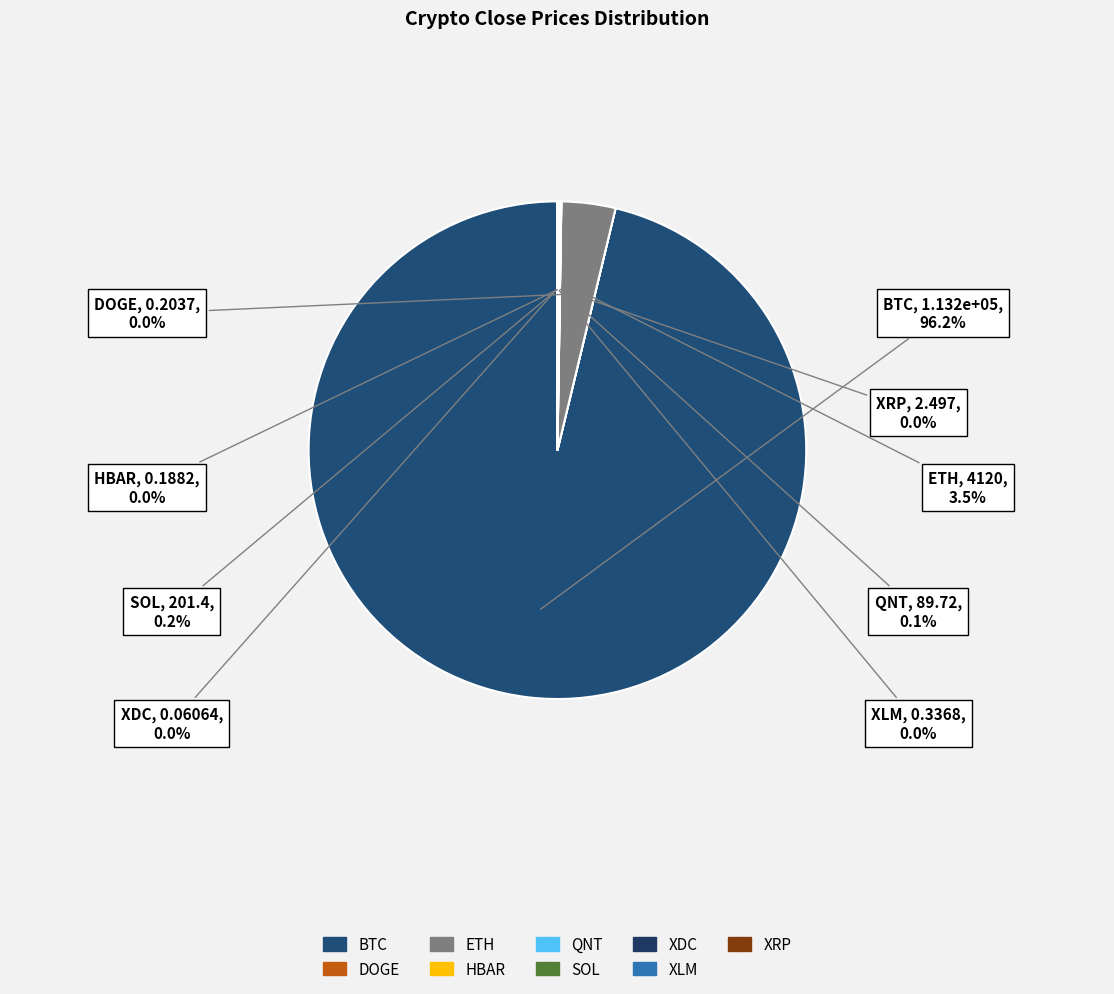

Which category has the biggest portion of the pie?

BTC